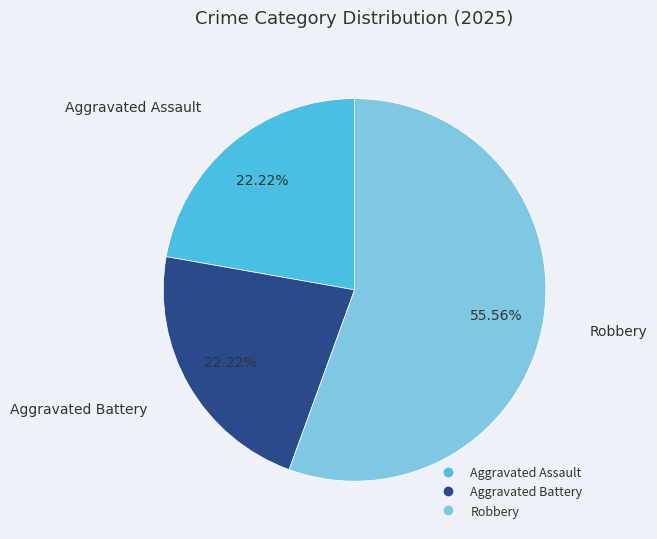

Is Robbery the majority of the pie?

Yes